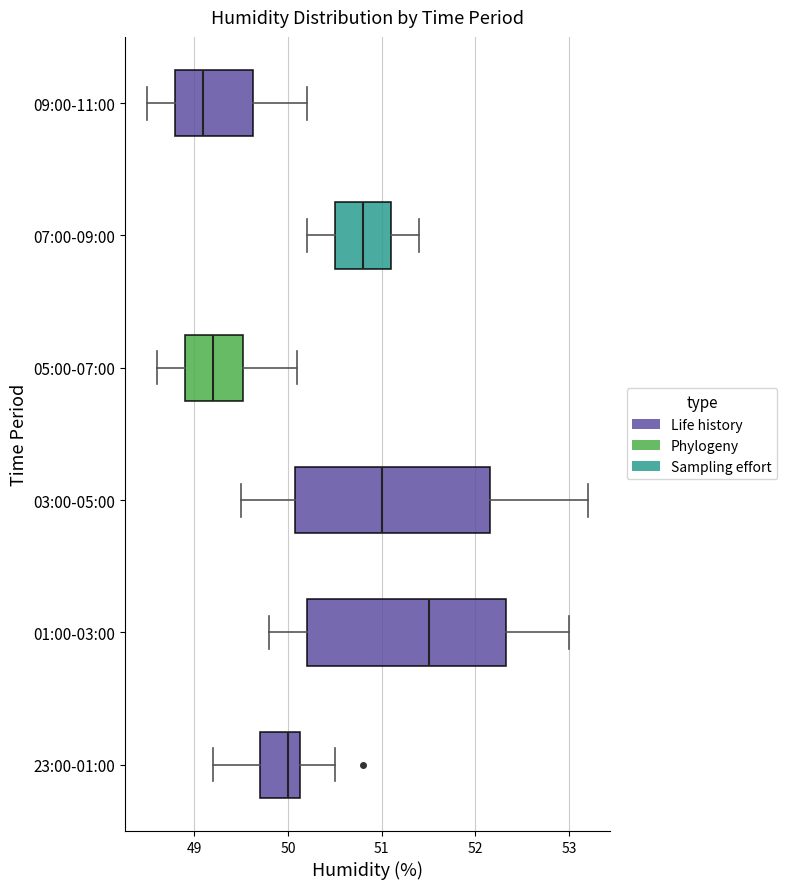

Where does the median line of the box for 03:00-05:00 sit on the x-axis? The values are not printed on the chart, so give them approximately, as read against the axis.

51.0